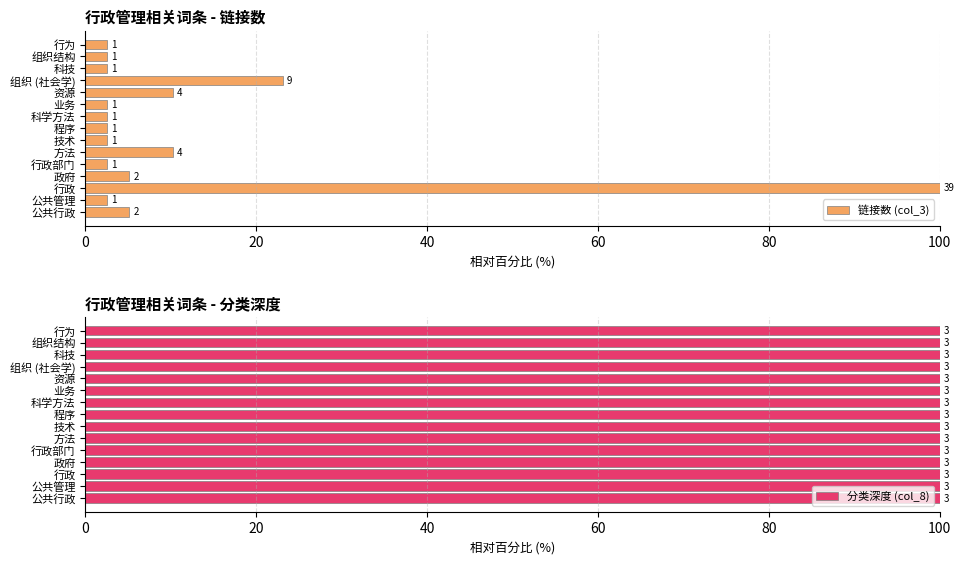

How many groups of bars are there?

15